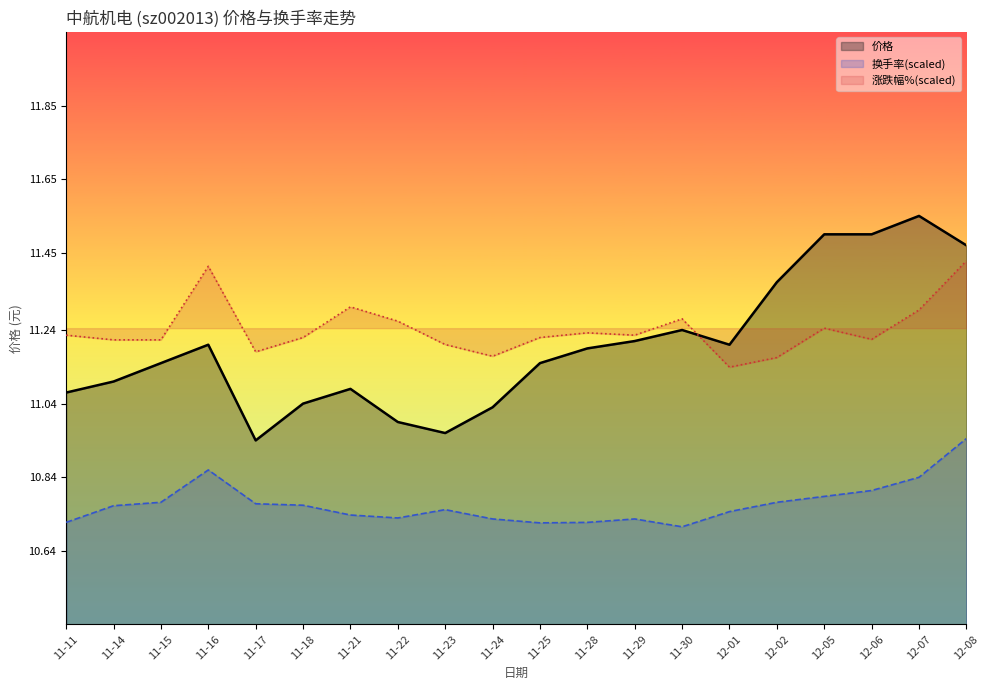

What is the minimum value shown in the chart?

10.7